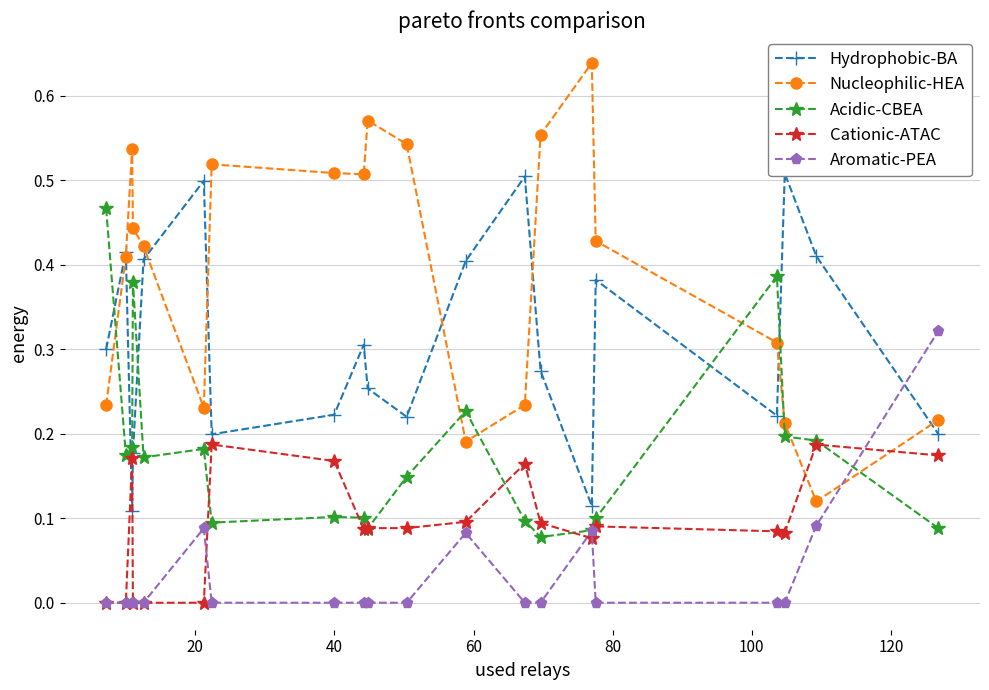

How many interior local valleys does the Cationic-ATAC series have?

3